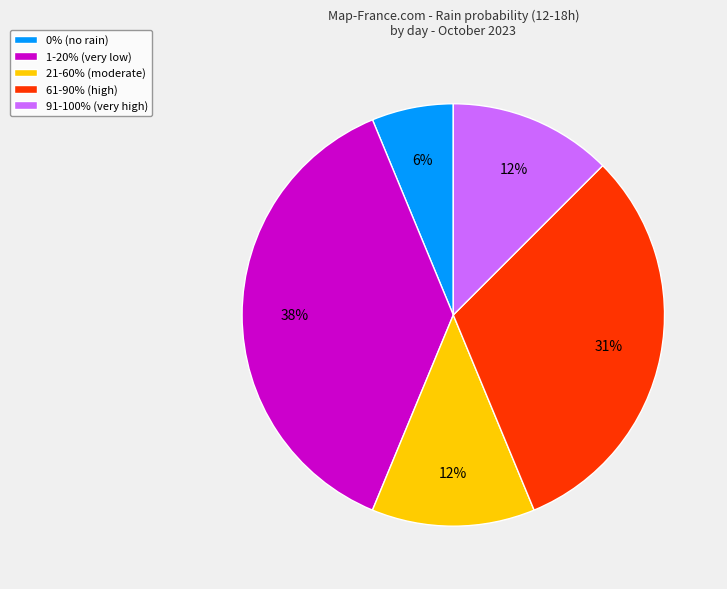

To the nearest percent, what is the average slice percentage?

20%